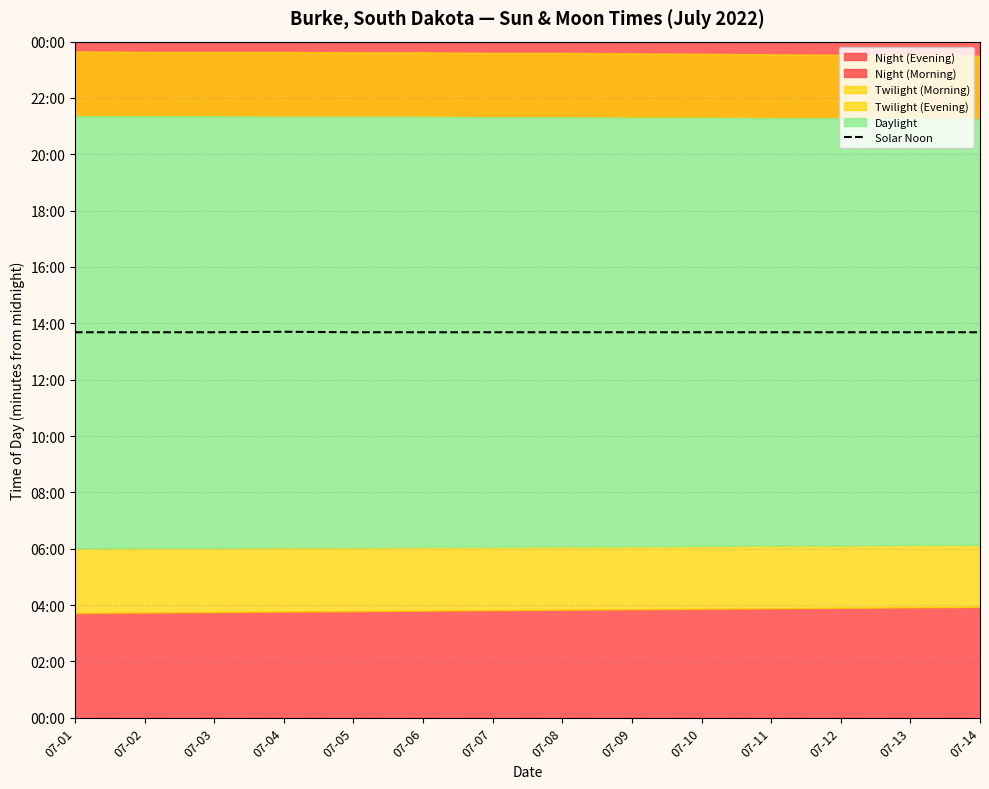

Reading left to right, transcribe all the data shown in this chart.

07-01=821	07-02=821	07-03=821	07-04=822	07-05=821	07-06=821	07-07=821	07-08=821	07-09=821	07-10=821	07-11=821	07-12=821	07-13=821	07-14=821